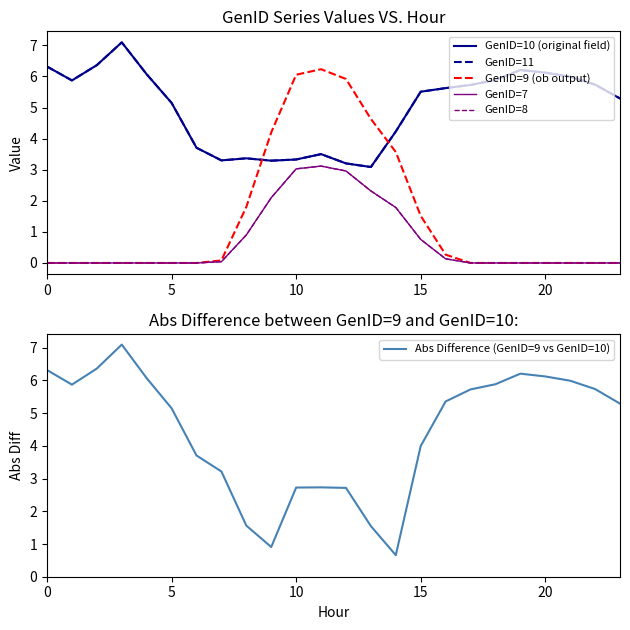

What is the difference between the second highest and second lowest values in the GenID=10 (original field) series?

3.2